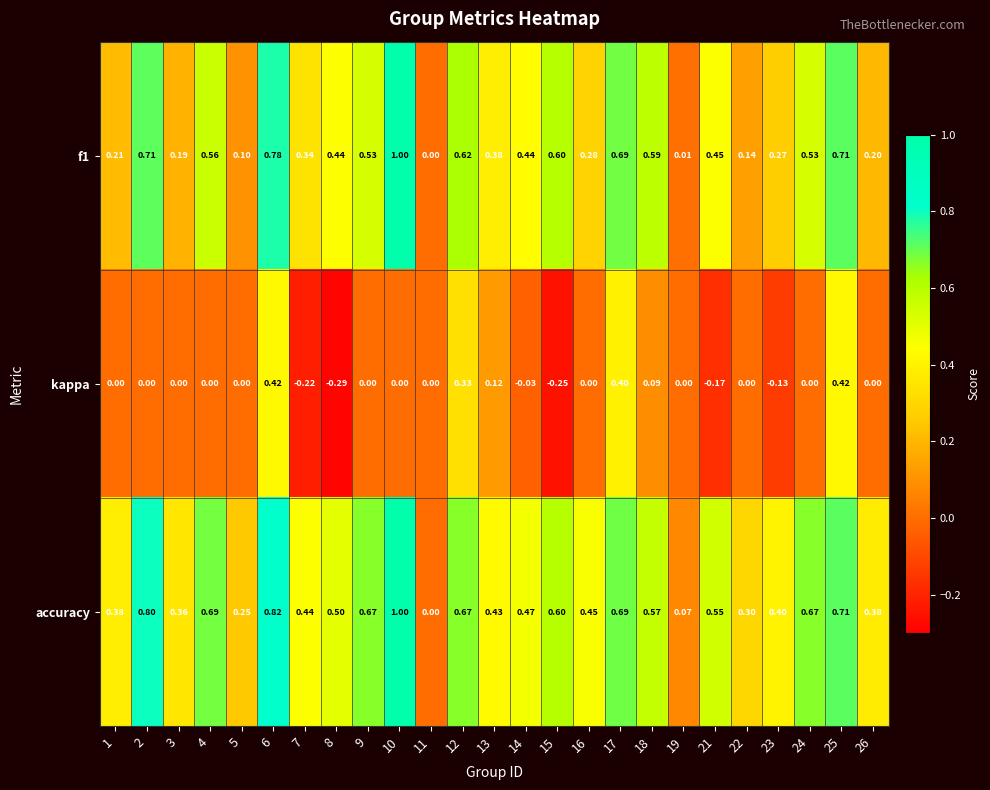

Which series changed the most between 9 and 19?

accuracy